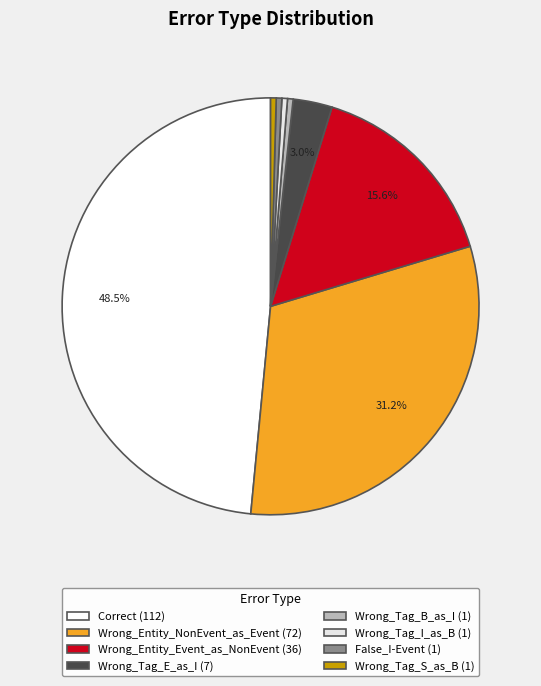

To the nearest percent, what is the difference between the largest and smallest slice percentages?

48%